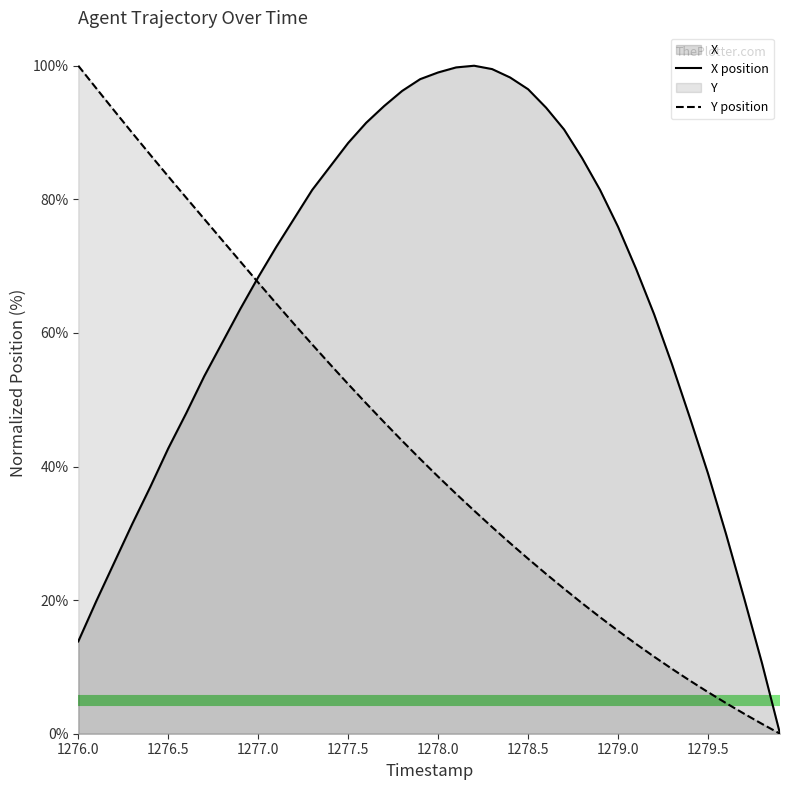

True or false: Y has more than 0 points higher than both neighbors.

False